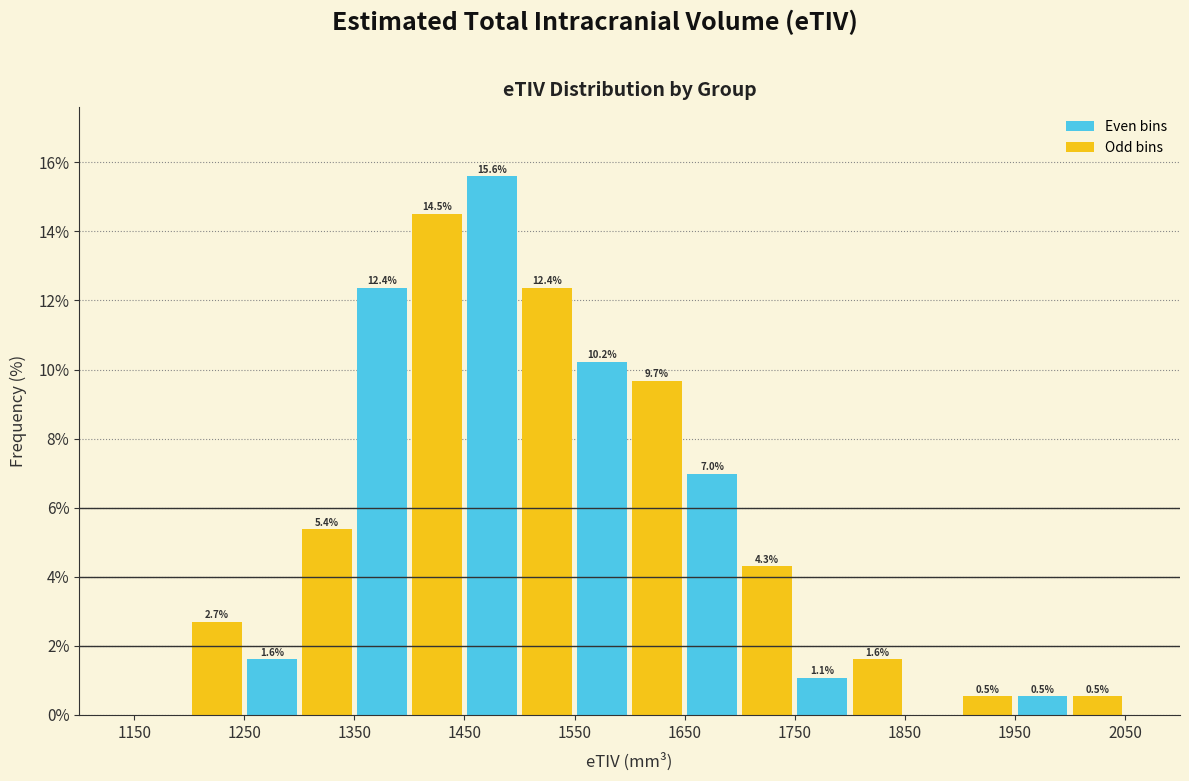

Which range on the x-axis has the tallest bar?

1450 to 1500